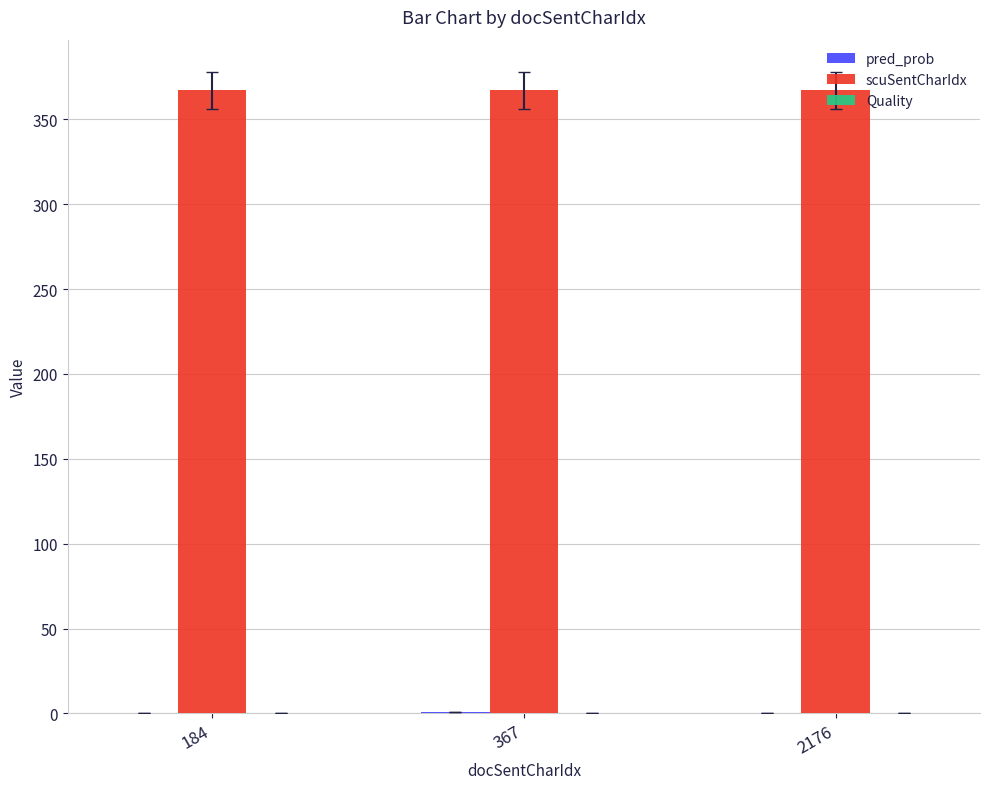

True or false: scuSentCharIdx has a value of 497.3 at 184.

False